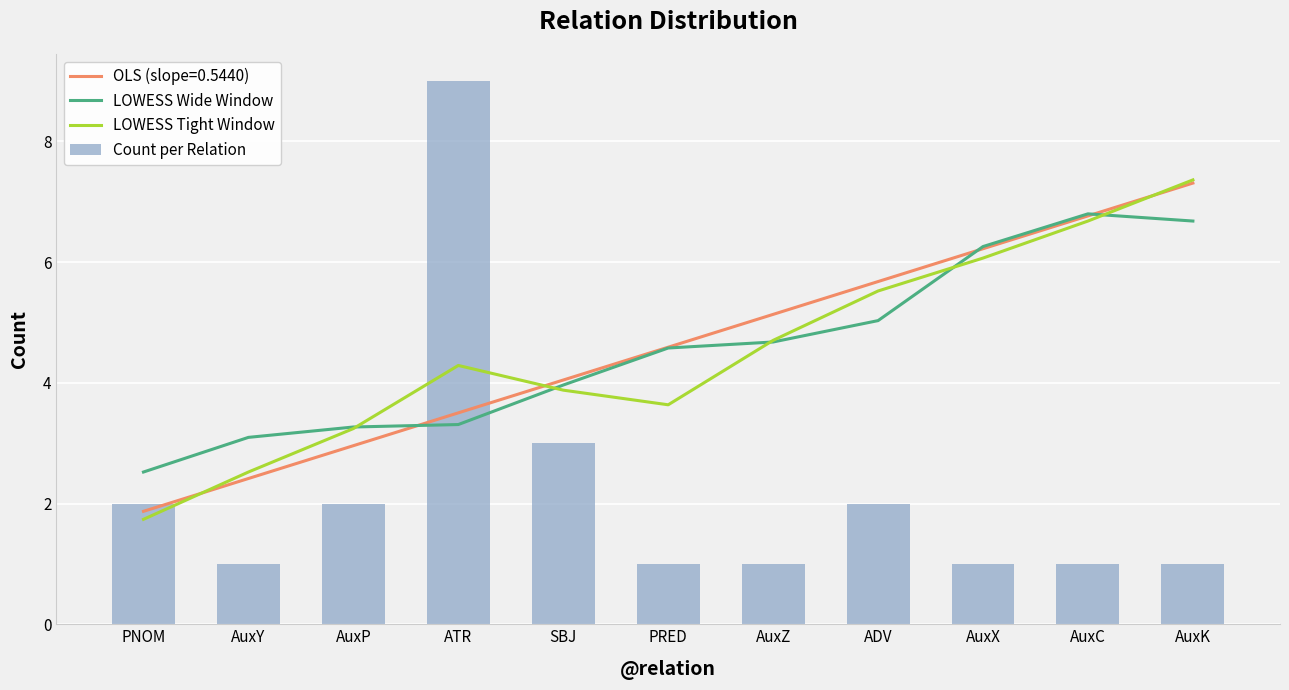

Which series has the widest spread of values?

Count per Relation